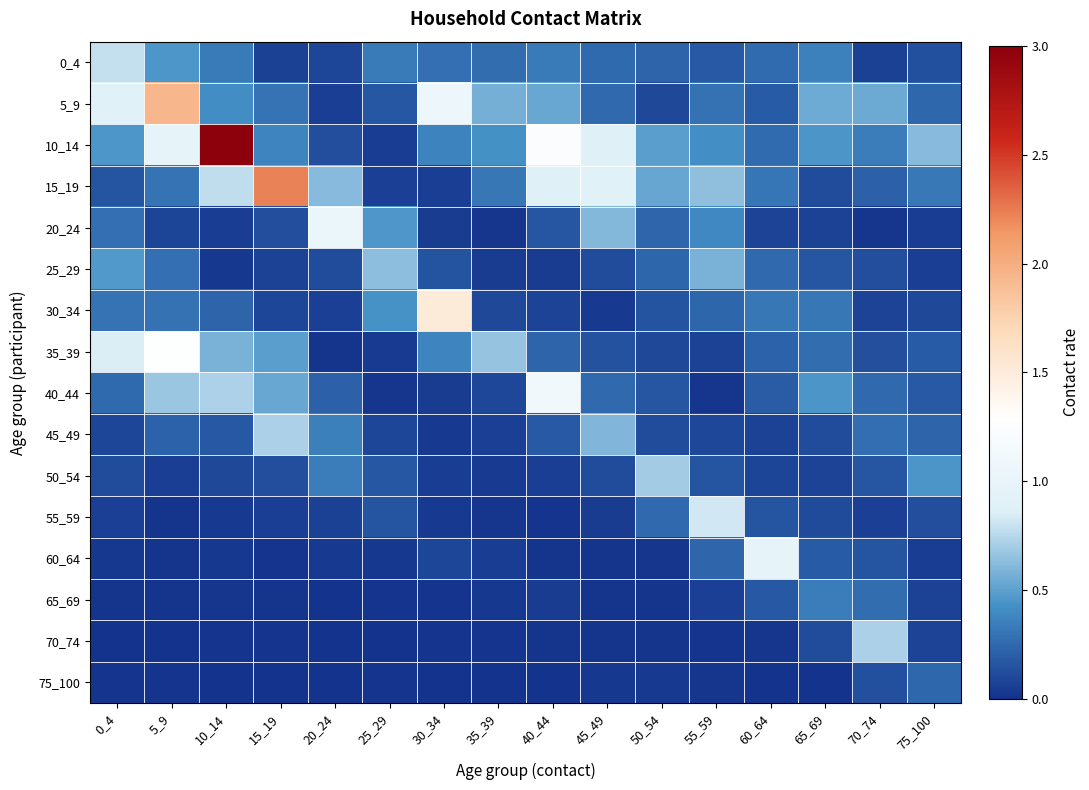

Reading right to left, transcribe all the data shown in this chart.

0_4: 75_100=0.1	70_74=0.1	65_69=0.4	60_64=0.3	55_59=0.2	50_54=0.2	45_49=0.3	40_44=0.3	35_39=0.3	30_34=0.3	25_29=0.3	20_24=0.1	15_19=0.1	10_14=0.3	5_9=0.5	0_4=0.8
5_9: 75_100=0.2	70_74=0.5	65_69=0.5	60_64=0.2	55_59=0.3	50_54=0.1	45_49=0.2	40_44=0.5	35_39=0.6	30_34=1.1	25_29=0.2	20_24=0.1	15_19=0.3	10_14=0.4	5_9=1.9	0_4=0.9
10_14: 75_100=0.6	70_74=0.3	65_69=0.4	60_64=0.3	55_59=0.4	50_54=0.5	45_49=0.9	40_44=1.2	35_39=0.4	30_34=0.4	25_29=0.1	20_24=0.1	15_19=0.4	10_14=3.0	5_9=1.0	0_4=0.5
15_19: 75_100=0.3	70_74=0.2	65_69=0.1	60_64=0.3	55_59=0.6	50_54=0.5	45_49=0.9	40_44=0.9	35_39=0.3	30_34=0.1	25_29=0.1	20_24=0.6	15_19=2.2	10_14=0.8	5_9=0.3	0_4=0.2
20_24: 75_100=0.0	70_74=0.0	65_69=0.1	60_64=0.1	55_59=0.4	50_54=0.2	45_49=0.6	40_44=0.2	35_39=0.0	30_34=0.0	25_29=0.5	20_24=1.0	15_19=0.1	10_14=0.0	5_9=0.1	0_4=0.3
25_29: 75_100=0.1	70_74=0.1	65_69=0.2	60_64=0.2	55_59=0.6	50_54=0.2	45_49=0.1	40_44=0.0	35_39=0.0	30_34=0.1	25_29=0.6	20_24=0.1	15_19=0.1	10_14=0.0	5_9=0.3	0_4=0.5
30_34: 75_100=0.1	70_74=0.1	65_69=0.3	60_64=0.3	55_59=0.2	50_54=0.1	45_49=0.0	40_44=0.1	35_39=0.1	30_34=1.5	25_29=0.4	20_24=0.1	15_19=0.1	10_14=0.2	5_9=0.3	0_4=0.3
35_39: 75_100=0.2	70_74=0.1	65_69=0.3	60_64=0.2	55_59=0.1	50_54=0.1	45_49=0.1	40_44=0.2	35_39=0.7	30_34=0.4	25_29=0.0	20_24=0.0	15_19=0.5	10_14=0.6	5_9=1.3	0_4=0.9
40_44: 75_100=0.2	70_74=0.2	65_69=0.4	60_64=0.2	55_59=0.0	50_54=0.2	45_49=0.2	40_44=1.1	35_39=0.1	30_34=0.0	25_29=0.0	20_24=0.2	15_19=0.5	10_14=0.7	5_9=0.7	0_4=0.3
45_49: 75_100=0.2	70_74=0.3	65_69=0.1	60_64=0.1	55_59=0.1	50_54=0.1	45_49=0.6	40_44=0.2	35_39=0.1	30_34=0.0	25_29=0.1	20_24=0.4	15_19=0.7	10_14=0.2	5_9=0.2	0_4=0.1
50_54: 75_100=0.4	70_74=0.2	65_69=0.1	60_64=0.1	55_59=0.2	50_54=0.7	45_49=0.1	40_44=0.1	35_39=0.0	30_34=0.0	25_29=0.2	20_24=0.3	15_19=0.1	10_14=0.1	5_9=0.1	0_4=0.1
55_59: 75_100=0.1	70_74=0.1	65_69=0.1	60_64=0.2	55_59=0.8	50_54=0.2	45_49=0.0	40_44=0.0	35_39=0.0	30_34=0.0	25_29=0.2	20_24=0.1	15_19=0.1	10_14=0.0	5_9=0.0	0_4=0.1
60_64: 75_100=0.1	70_74=0.2	65_69=0.2	60_64=1.0	55_59=0.2	50_54=0.0	45_49=0.0	40_44=0.0	35_39=0.1	30_34=0.1	25_29=0.0	20_24=0.0	15_19=0.0	10_14=0.0	5_9=0.0	0_4=0.0
65_69: 75_100=0.1	70_74=0.3	65_69=0.3	60_64=0.2	55_59=0.1	50_54=0.0	45_49=0.0	40_44=0.0	35_39=0.0	30_34=0.0	25_29=0.0	20_24=0.0	15_19=0.0	10_14=0.0	5_9=0.0	0_4=0.0
70_74: 75_100=0.1	70_74=0.7	65_69=0.1	60_64=0.0	55_59=0.0	50_54=0.0	45_49=0.0	40_44=0.0	35_39=0.0	30_34=0.0	25_29=0.0	20_24=0.0	15_19=0.0	10_14=0.0	5_9=0.0	0_4=0.0
75_100: 75_100=0.2	70_74=0.1	65_69=0.0	60_64=0.0	55_59=0.0	50_54=0.0	45_49=0.0	40_44=0.0	35_39=0.0	30_34=0.0	25_29=0.0	20_24=0.0	15_19=0.0	10_14=0.0	5_9=0.0	0_4=0.0